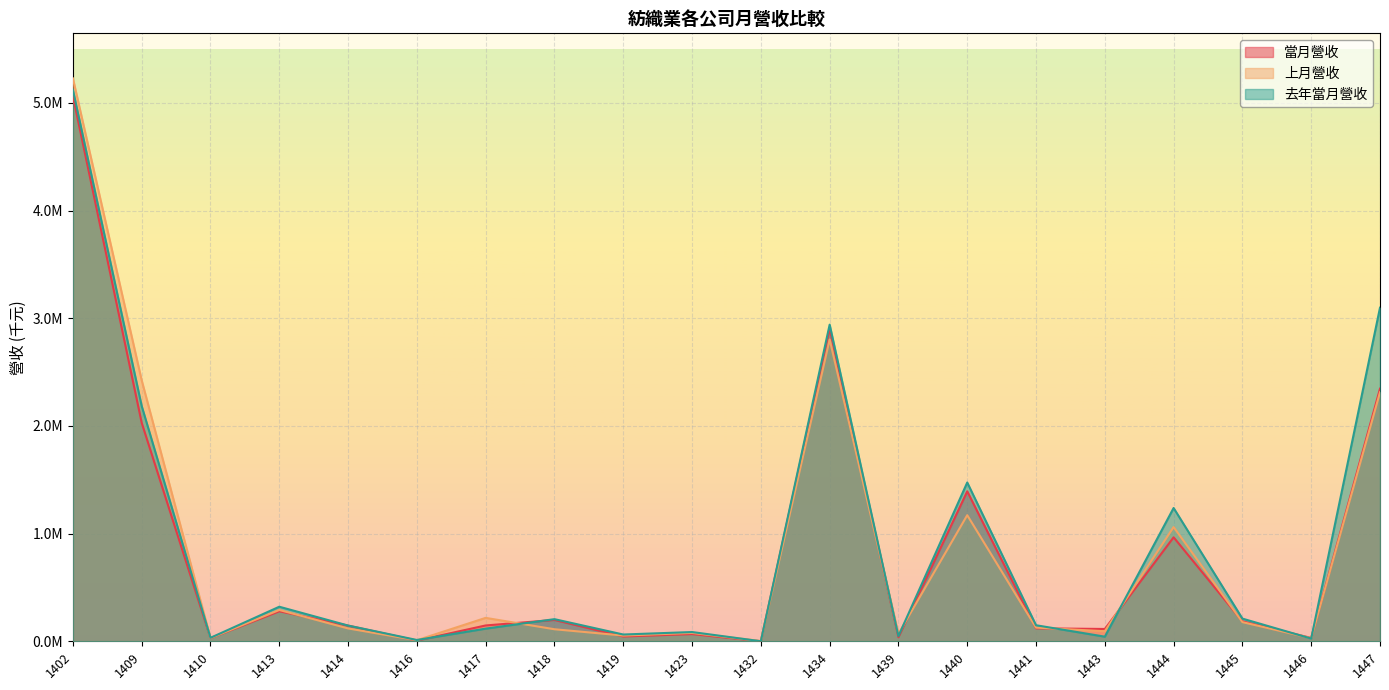

What is the maximum value for 當月營收?

5061636